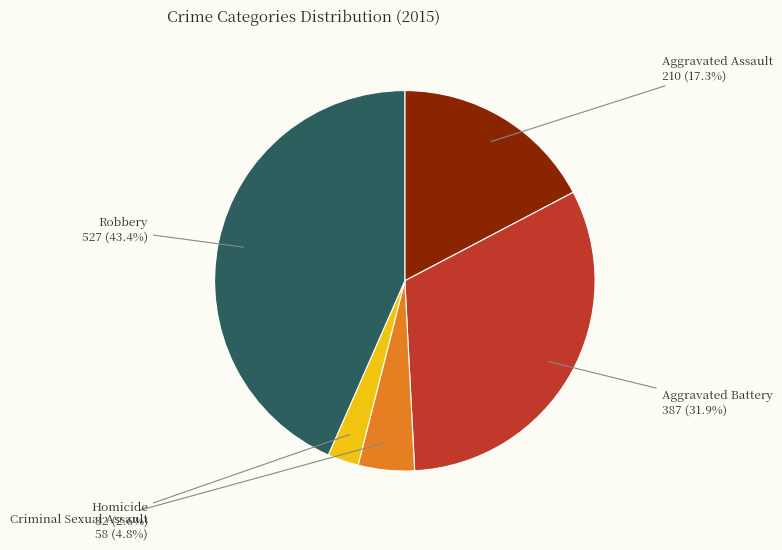

What portion of the pie excludes Robbery?

56.6%